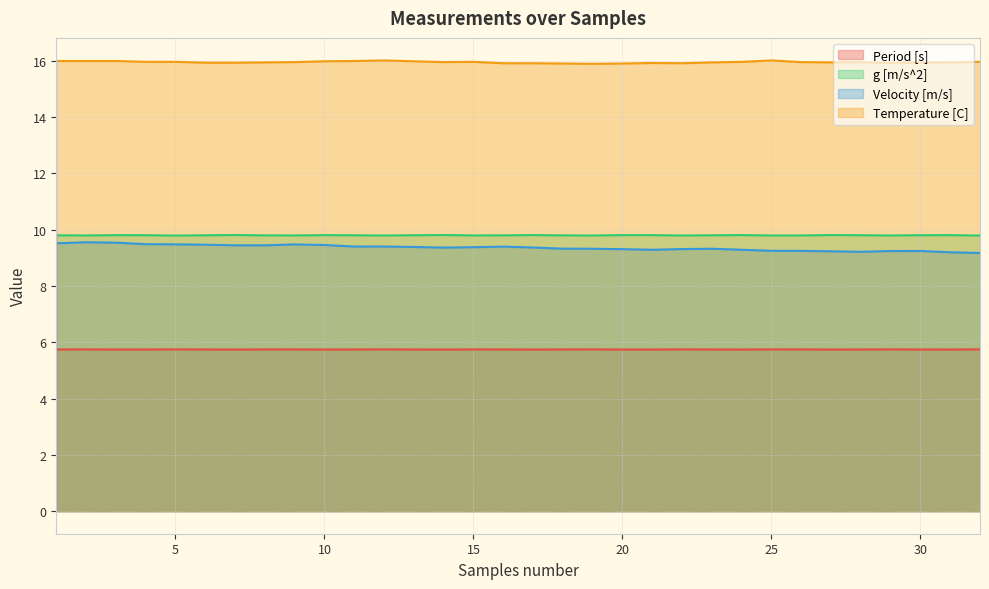

Reading left to right, extract all data points from this chart.

Period [s]: 1=5.7	2=5.7	3=5.7	4=5.7	5=5.7	6=5.7	7=5.7	8=5.7	9=5.7	10=5.7	11=5.7	12=5.7	13=5.7	14=5.7	15=5.7	16=5.7	17=5.7	18=5.7	19=5.7	20=5.7	21=5.7	22=5.7	23=5.7	24=5.7	25=5.7	26=5.7	27=5.7	28=5.7	29=5.7	30=5.7	31=5.7	32=5.7
g [m/s^2]: 1=9.8	2=9.8	3=9.8	4=9.8	5=9.8	6=9.8	7=9.8	8=9.8	9=9.8	10=9.8	11=9.8	12=9.8	13=9.8	14=9.8	15=9.8	16=9.8	17=9.8	18=9.8	19=9.8	20=9.8	21=9.8	22=9.8	23=9.8	24=9.8	25=9.8	26=9.8	27=9.8	28=9.8	29=9.8	30=9.8	31=9.8	32=9.8
Velocity [m/s]: 1=9.5	2=9.6	3=9.5	4=9.5	5=9.5	6=9.5	7=9.4	8=9.4	9=9.5	10=9.5	11=9.4	12=9.4	13=9.4	14=9.4	15=9.4	16=9.4	17=9.4	18=9.3	19=9.3	20=9.3	21=9.3	22=9.3	23=9.3	24=9.3	25=9.2	26=9.2	27=9.2	28=9.2	29=9.2	30=9.2	31=9.2	32=9.2
Temperature [C]: 1=16.0	2=16.0	3=16.0	4=16.0	5=16.0	6=15.9	7=15.9	8=15.9	9=15.9	10=16.0	11=16.0	12=16.0	13=16.0	14=15.9	15=16.0	16=15.9	17=15.9	18=15.9	19=15.9	20=15.9	21=15.9	22=15.9	23=15.9	24=16.0	25=16.0	26=15.9	27=15.9	28=15.9	29=15.9	30=15.9	31=15.9	32=16.0